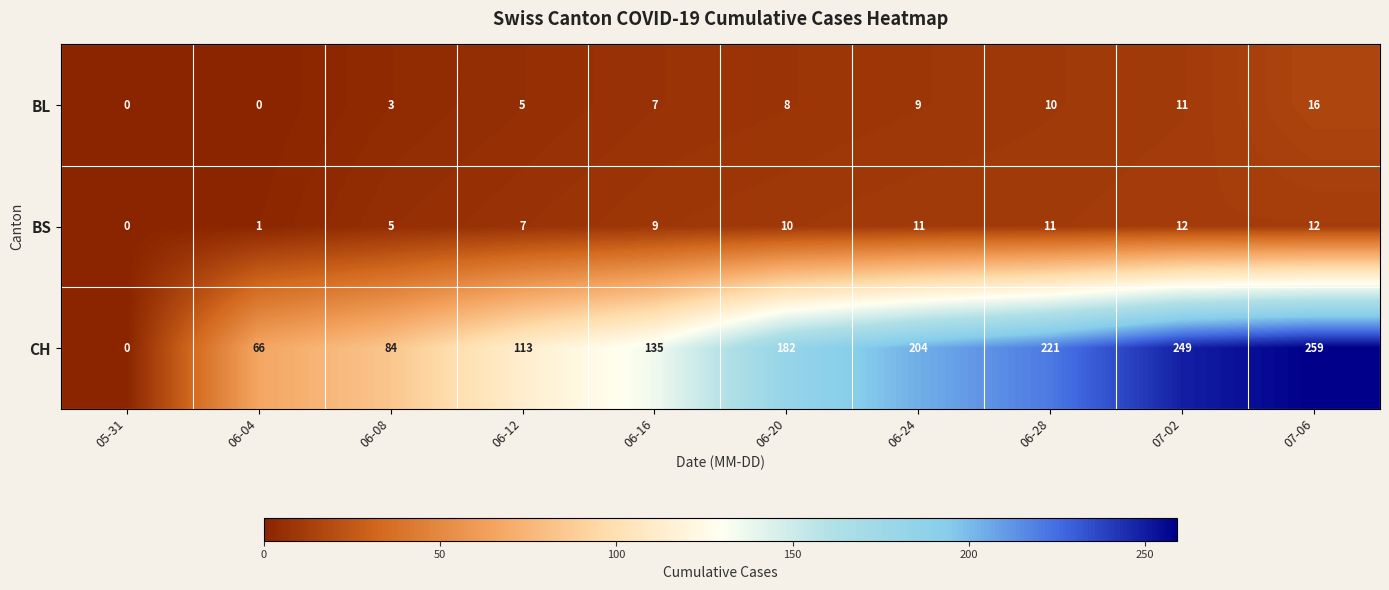

At how many categories does at least one series exceed 237?

2